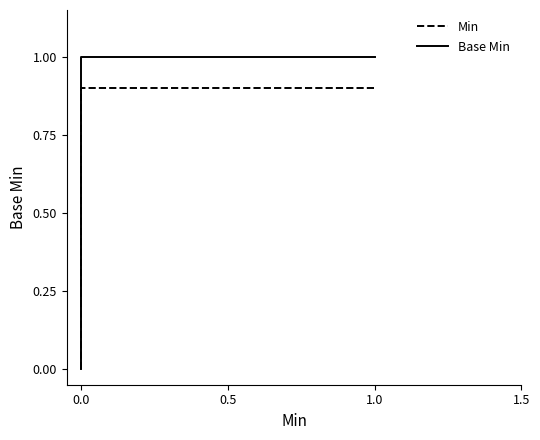

Reading right to left, list all the values displayed in this chart.

Min: 0.9	0.9	0.0	0.0	0.0
Base Min: 1.0	1.0	0.0	0.0	0.0